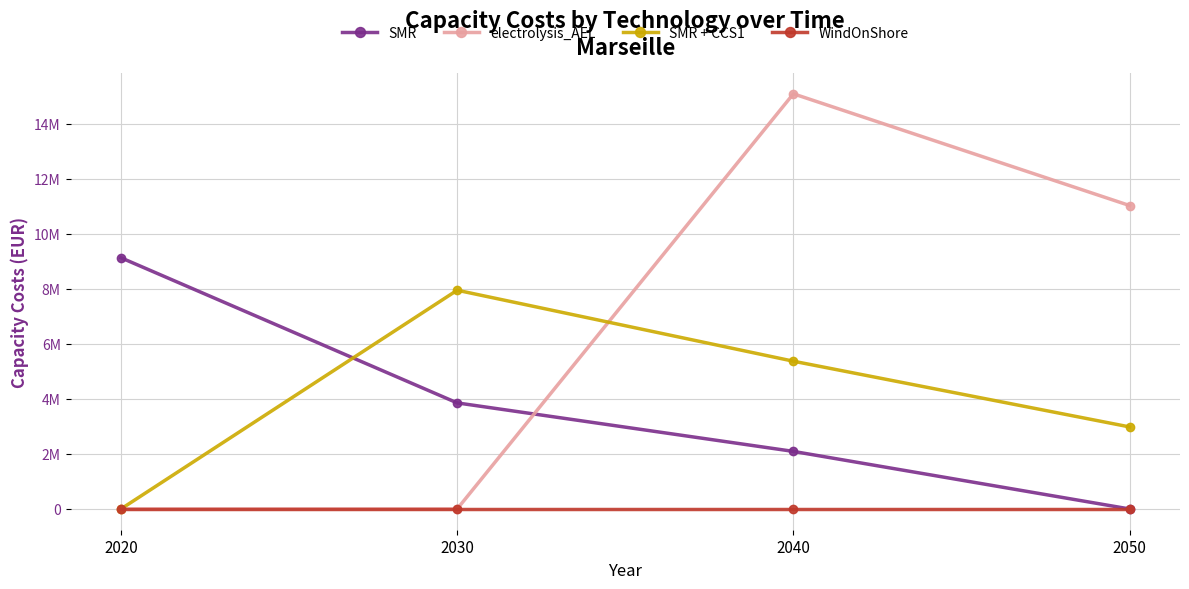

Reading left to right, what are all the values shown in this chart?

SMR: 9128548.4	3854325.1	2092017.0	0.0
electrolysis_AEL: 0.0	0.0	15086209.2	11026579.6
SMR + CCS1: 0.0	7948379.0	5369640.1	2981419.3
WindOnShore: 0.0	0.0	0.0	0.0